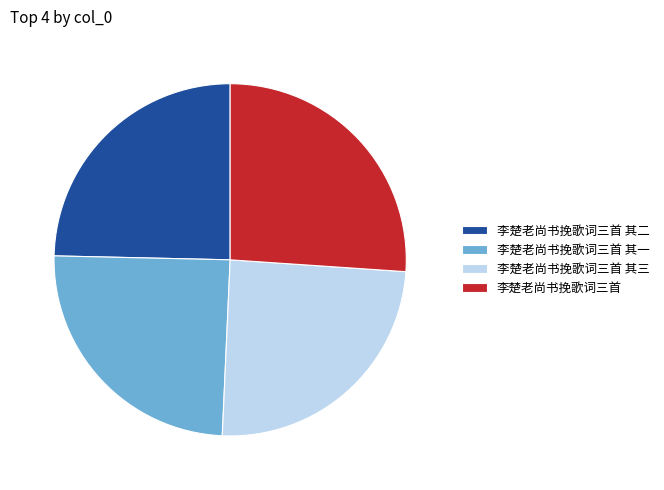

Which has a higher value, 李楚老尚书挽歌词三首 其二 or 李楚老尚书挽歌词三首?

李楚老尚书挽歌词三首